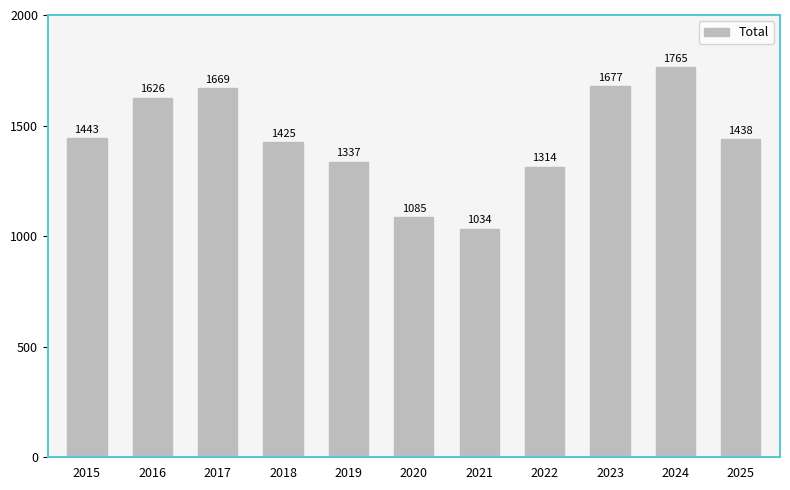

Is it true that the value at 2016 is 2206?

False